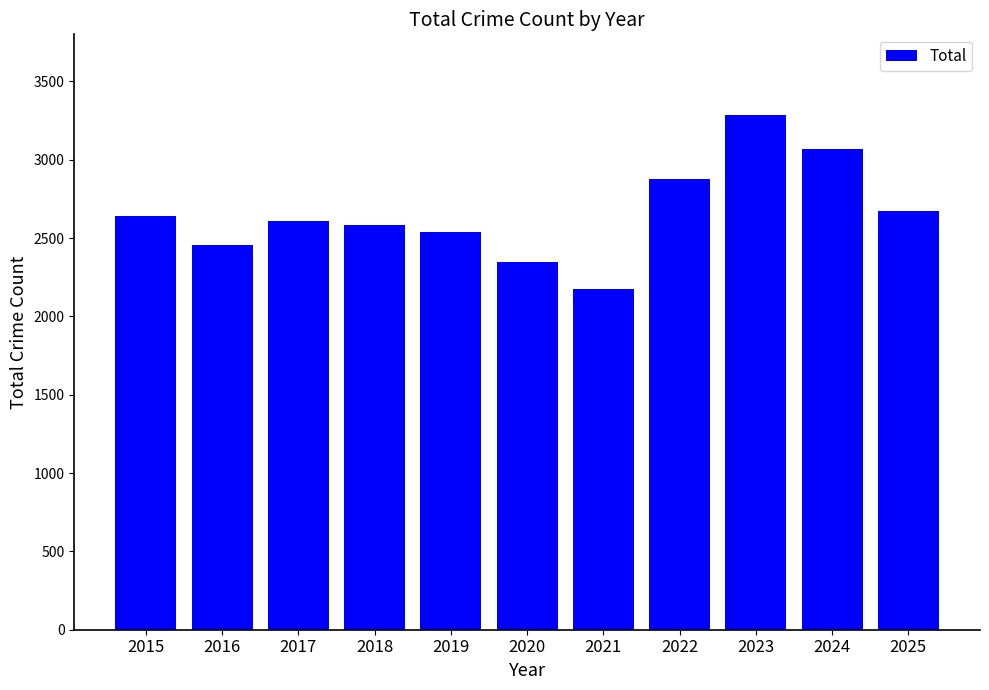

True or false: the data shows 1566 at 2025.

False